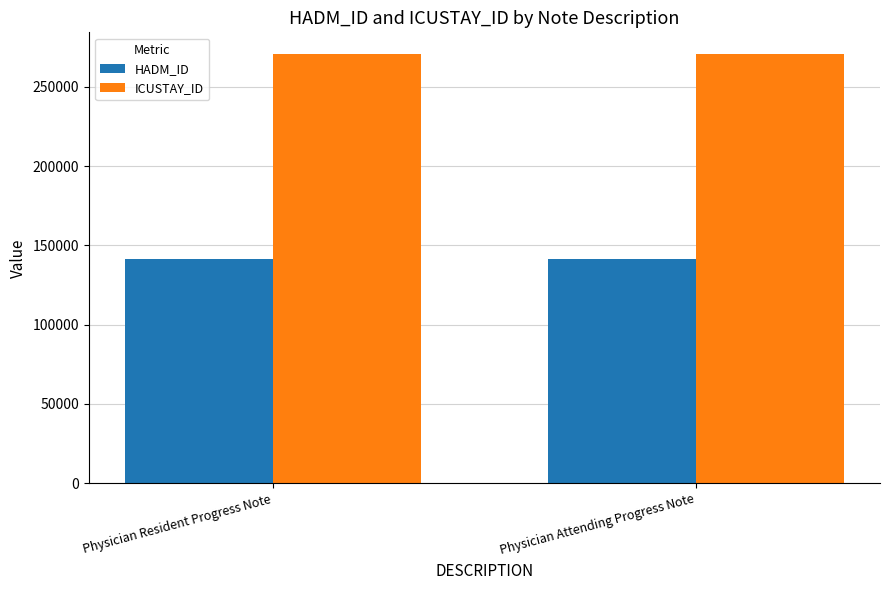

Count the number of data series in this chart.

2